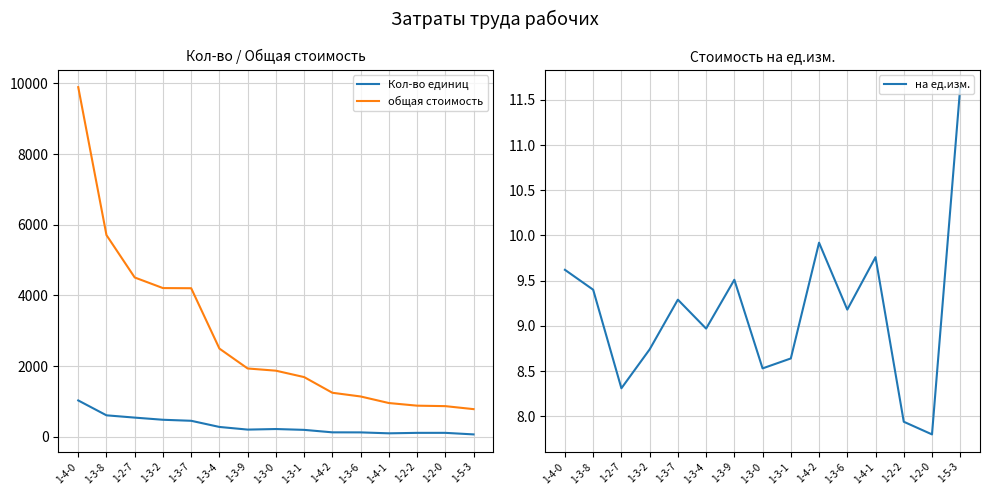

What are all the series names shown in the legend?

Кол-во единиц, общая стоимость, на ед.изм.